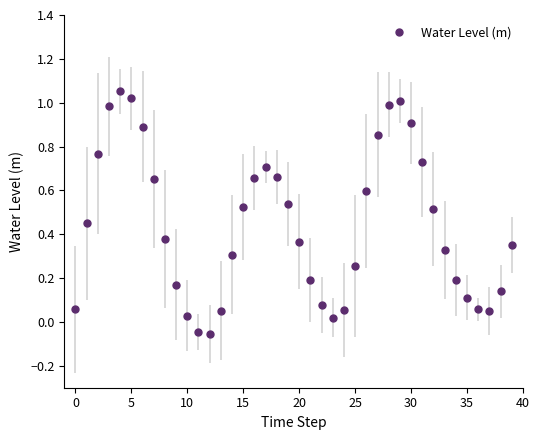

How many points are higher than both their immediate neighbors (excluding endpoints)?

3